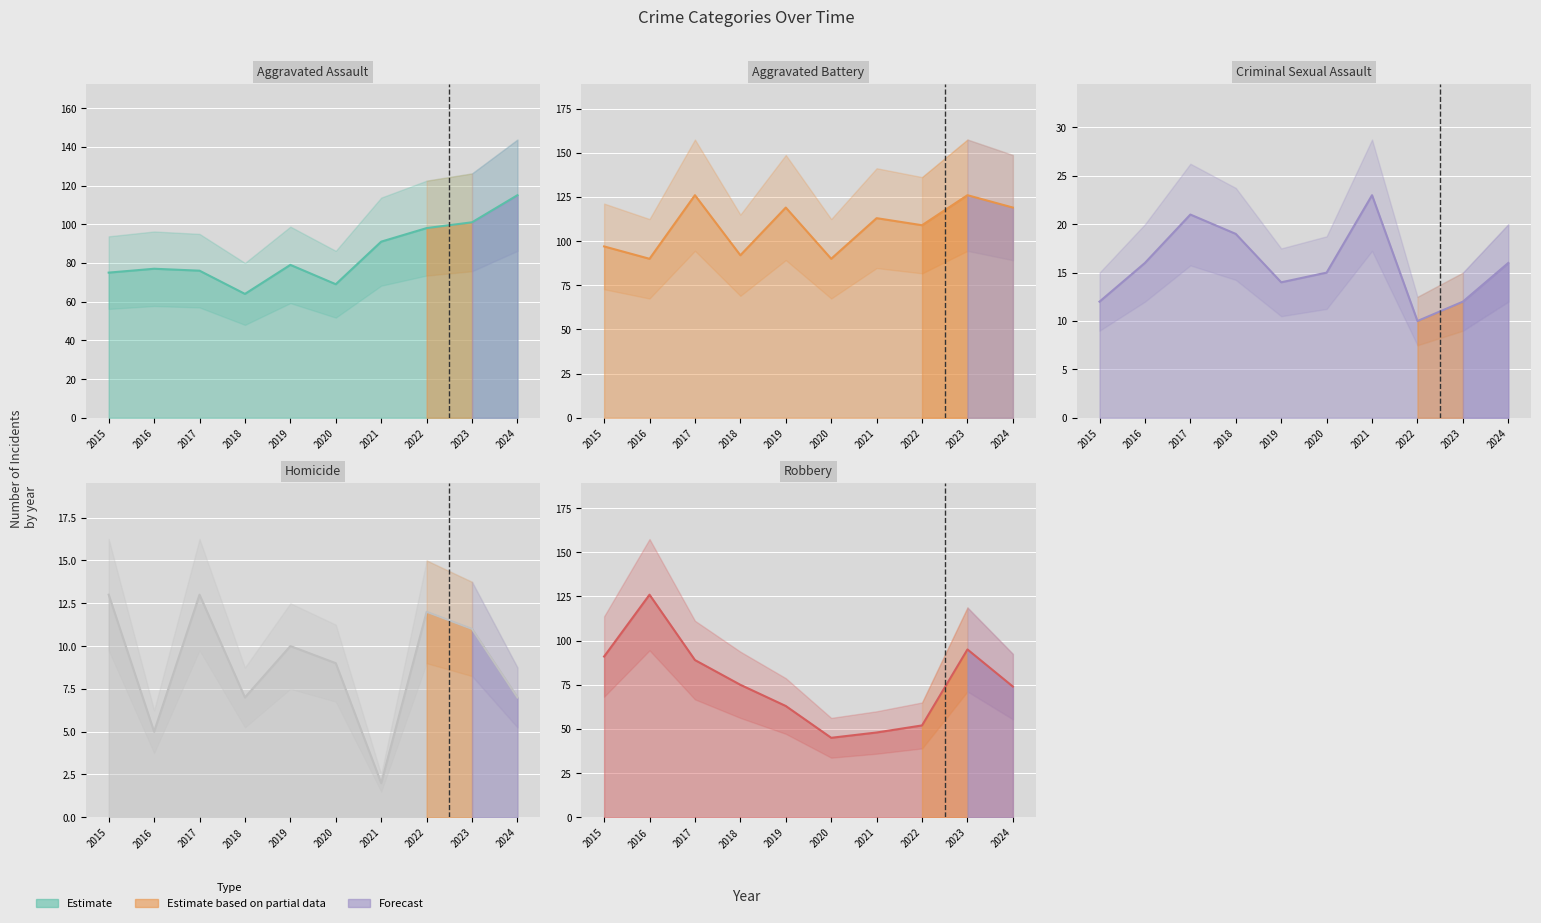

Is it true that Aggravated Battery equals 90 at 2020?

True